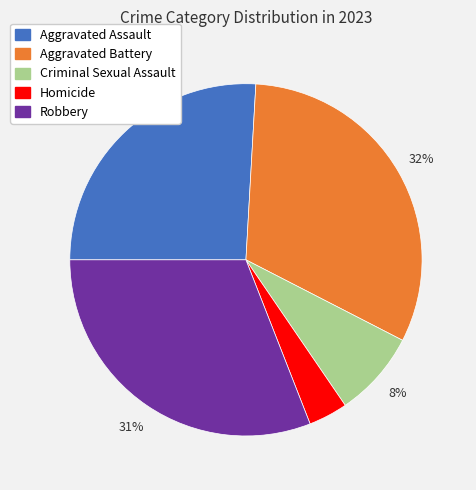

What is the smallest slice in the pie chart?

Homicide